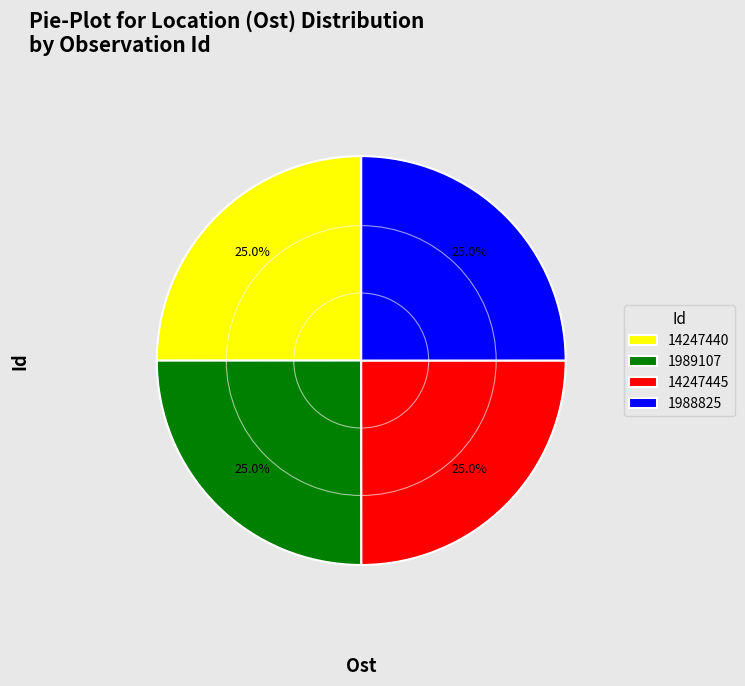

Does 14247445 account for over 50% of the chart?

No